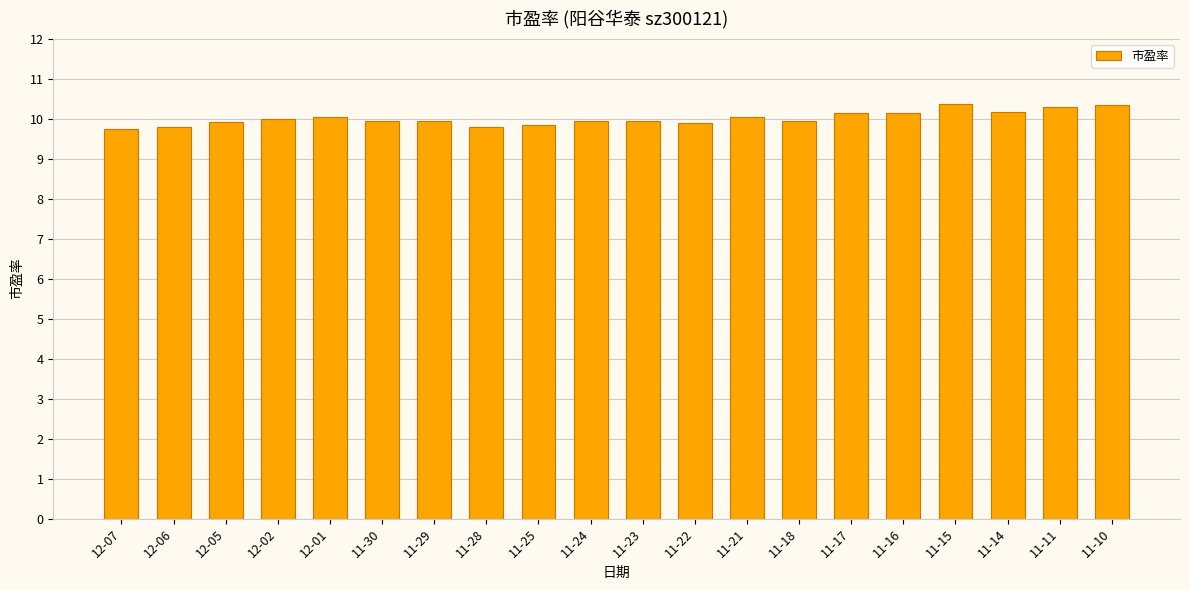

What is the difference between the second highest and minimum values?

0.6